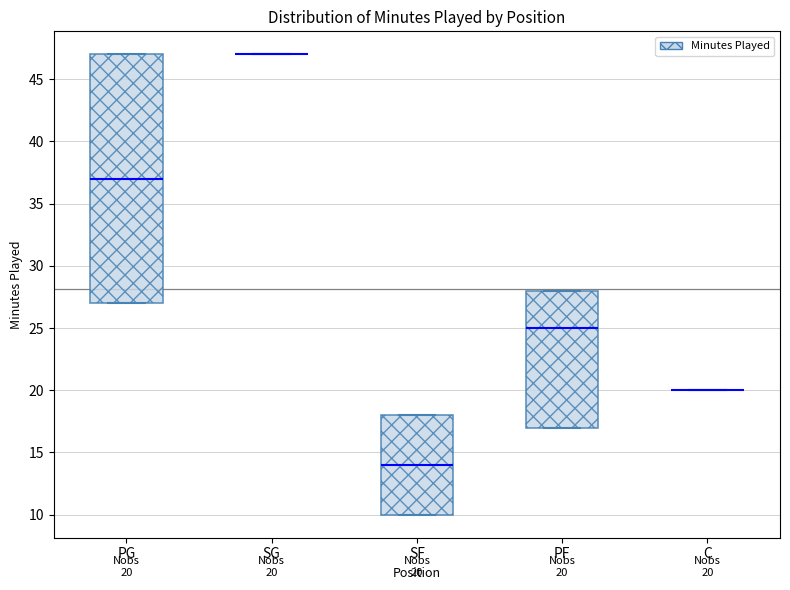

Which box is the tallest, from its lower edge to its upper edge?

PG